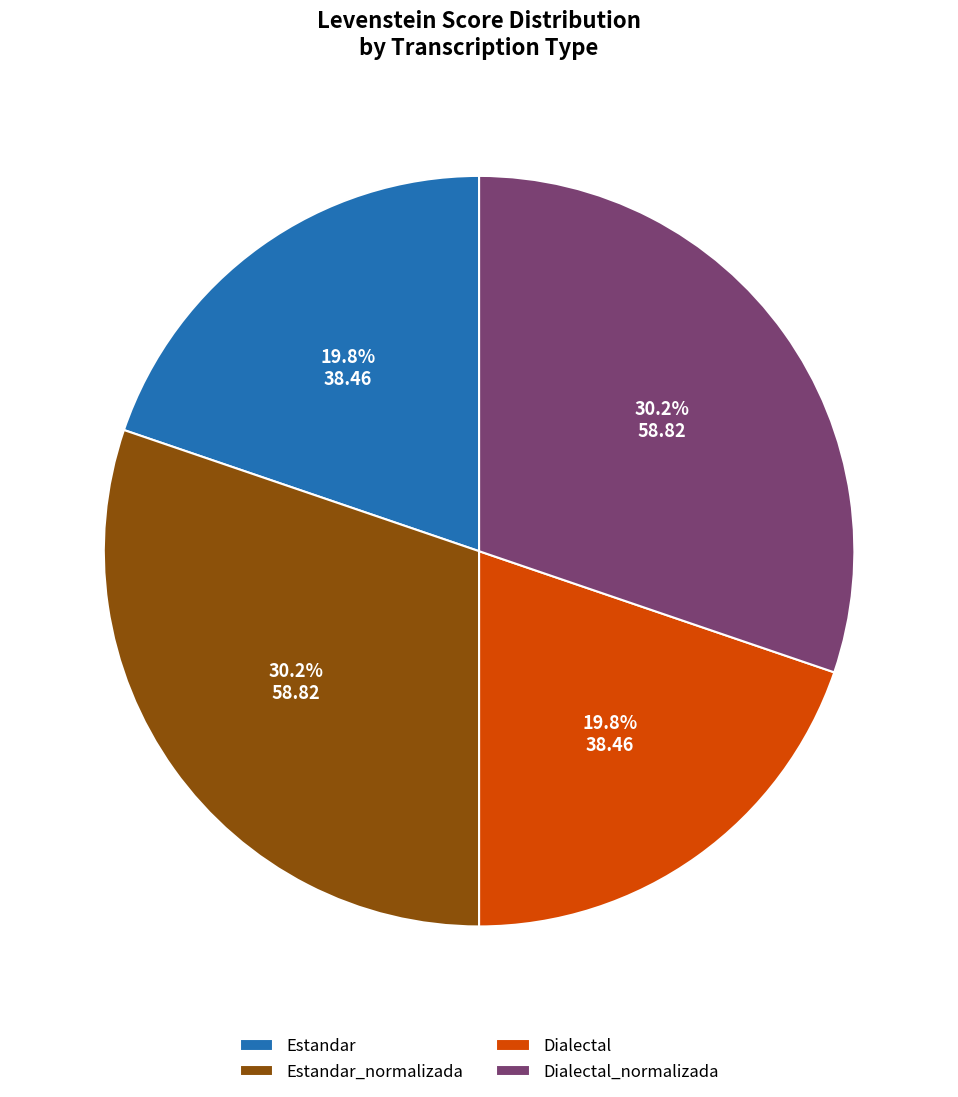

To the nearest percent, what portion does Estandar represent?

20%